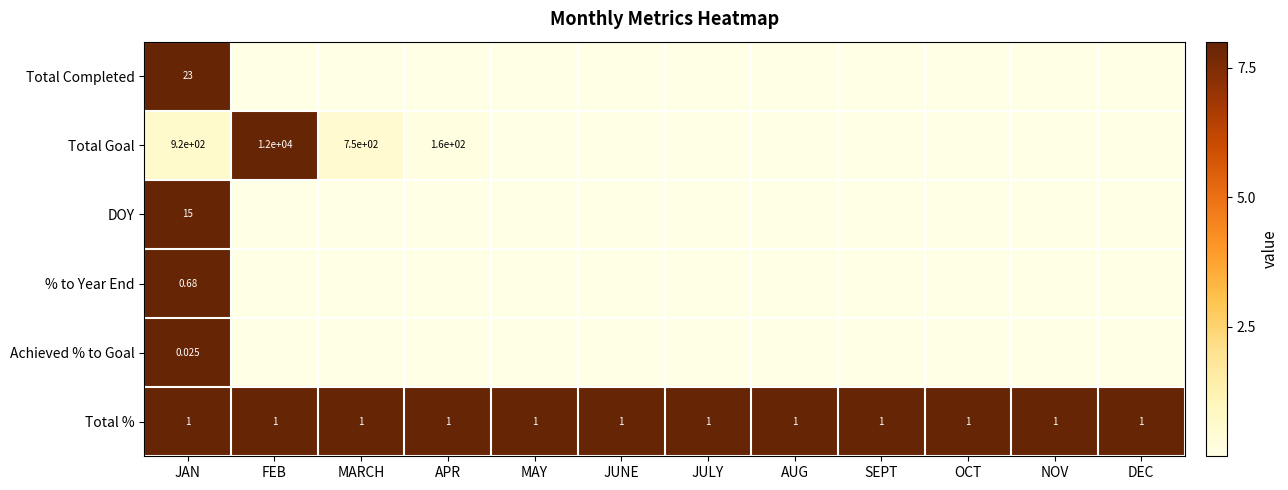

Is the value of Total % at JUNE greater than the value of DOY at JAN?

No